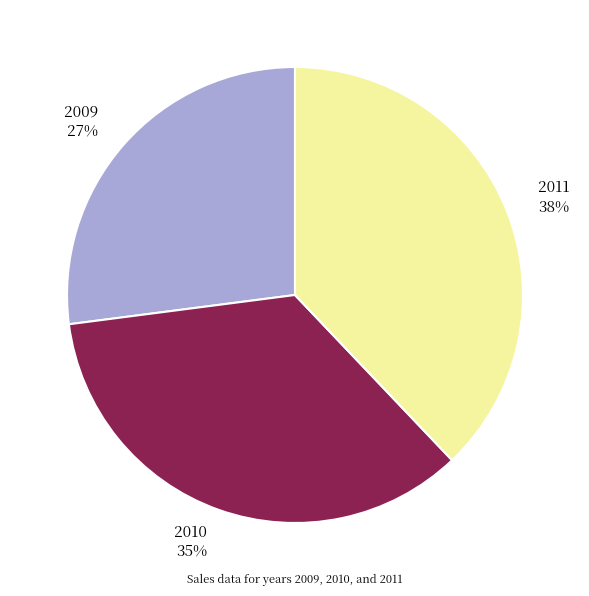

Is it true that 2009 is 27% of the pie?

True